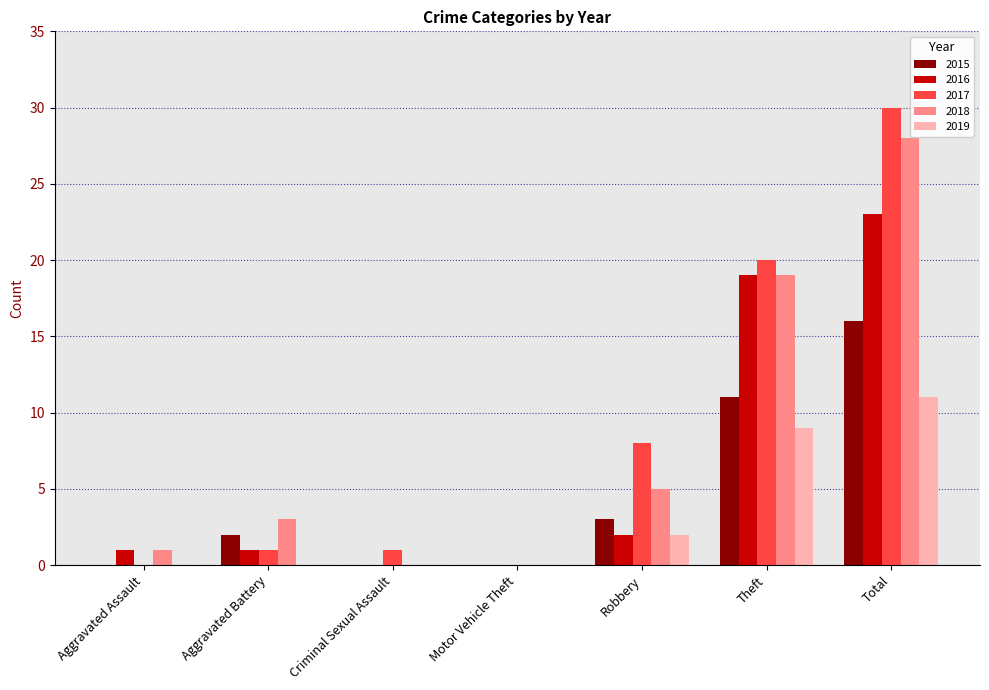

Reading left to right, extract all data points from this chart.

2015: 0	2	0	0	3	11	16
2016: 1	1	0	0	2	19	23
2017: 0	1	1	0	8	20	30
2018: 1	3	0	0	5	19	28
2019: 0	0	0	0	2	9	11